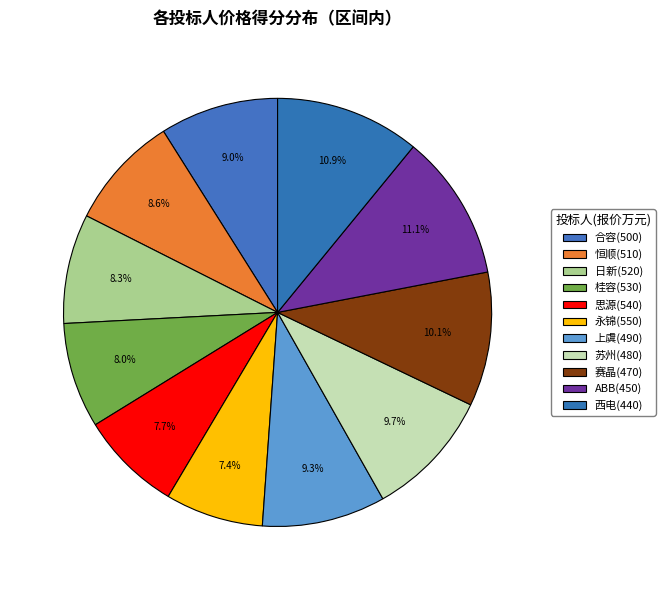

What is the largest slice in the pie chart?

ABB(450)